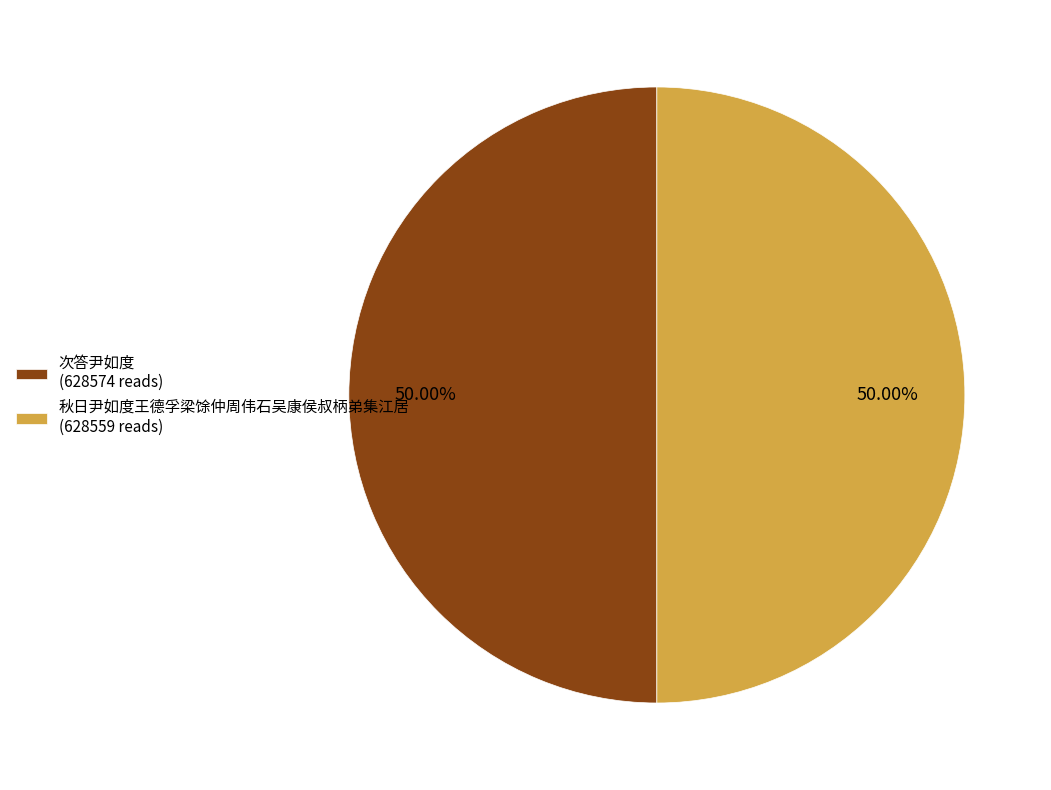

What is the ratio of the value at 次答尹如度 (628574 reads) to the value at 秋日尹如度王德孚梁馀仲周伟石吴康侯叔柄弟集江居 (628559 reads)?

1.0